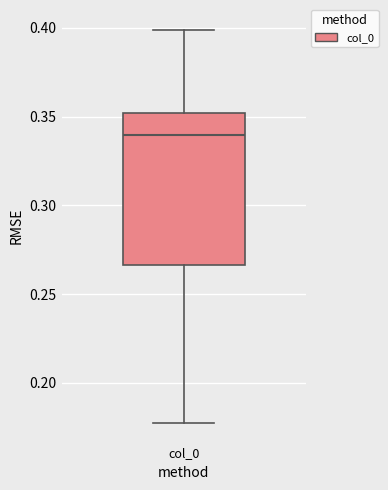

Read this box plot against the y-axis: the position of the median line, the range covered by the box, and the ends of both whiskers. The values are not printed on the chart, so give them approximately, as read against the axis.

median 0.340, box 0.265 to 0.350, whiskers 0.175 to 0.400